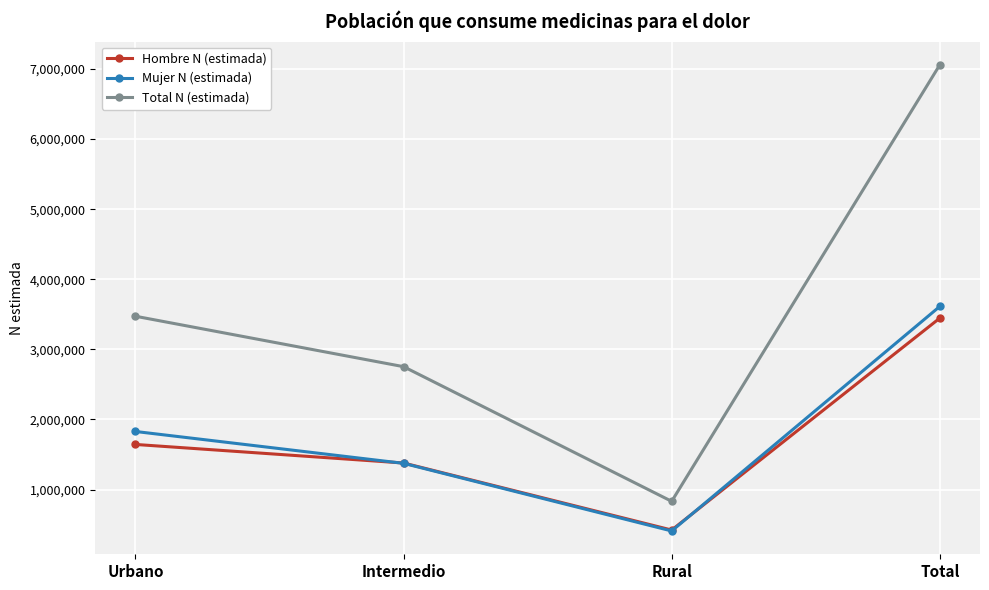

How many values in the Hombre N (estimada) series are below 1643887?

2